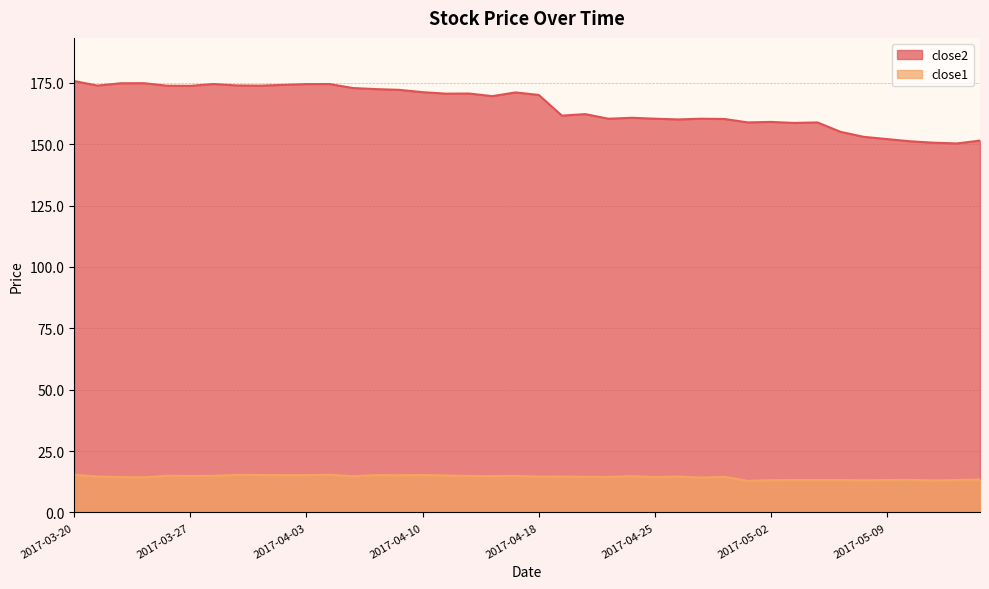

How many interior local peaks does the close2 series have?

10